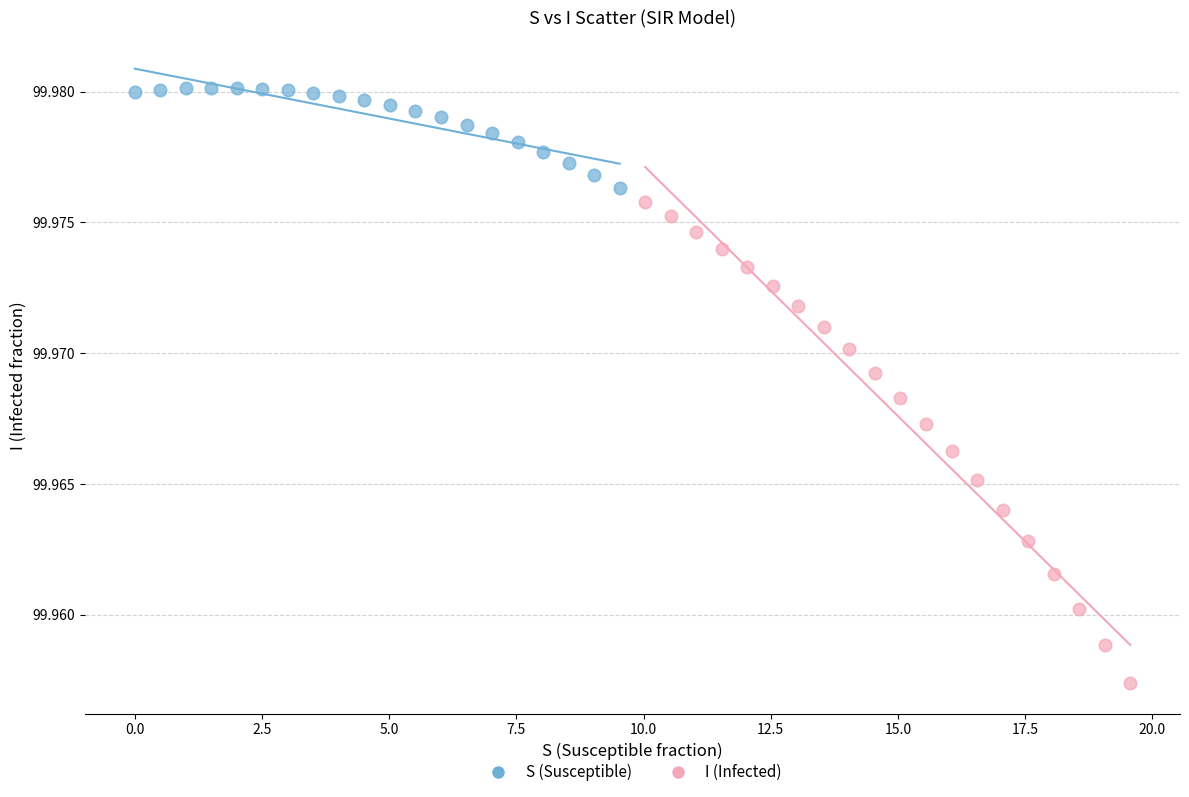

Which series contains the lowest Y value?

I (Infected)